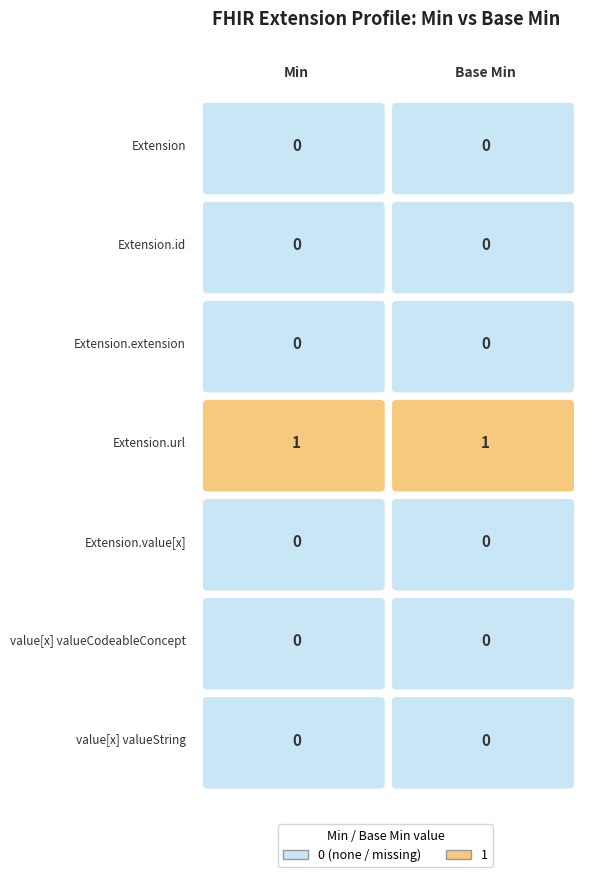

How many distinct data groups are displayed?

7